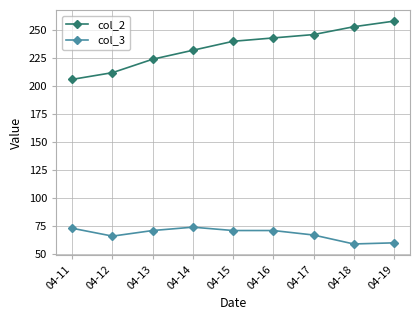

What is the smallest value displayed?

59